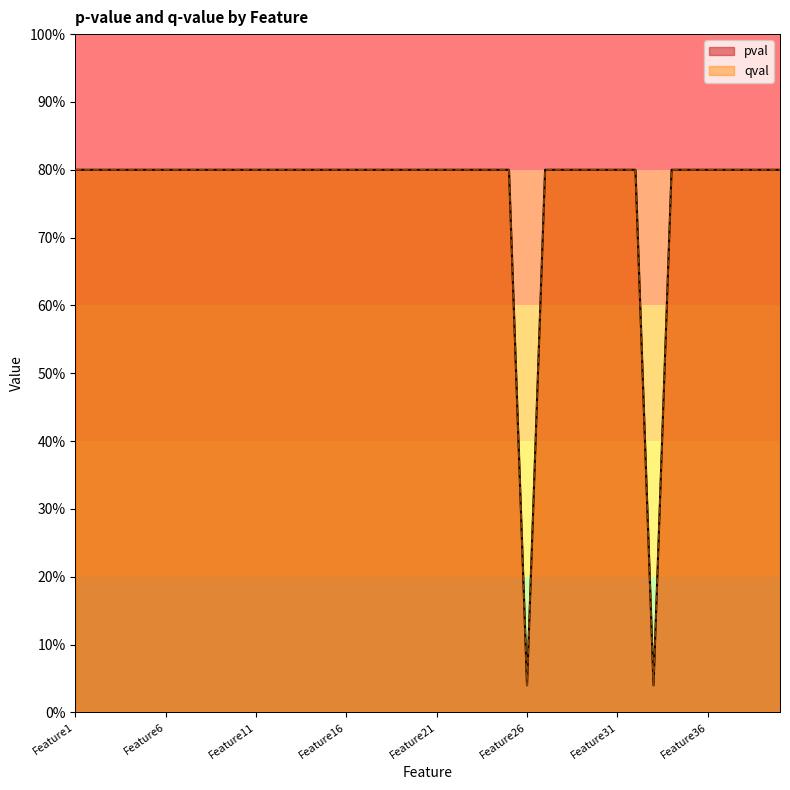

At how many categories does at least one series exceed 0?

40